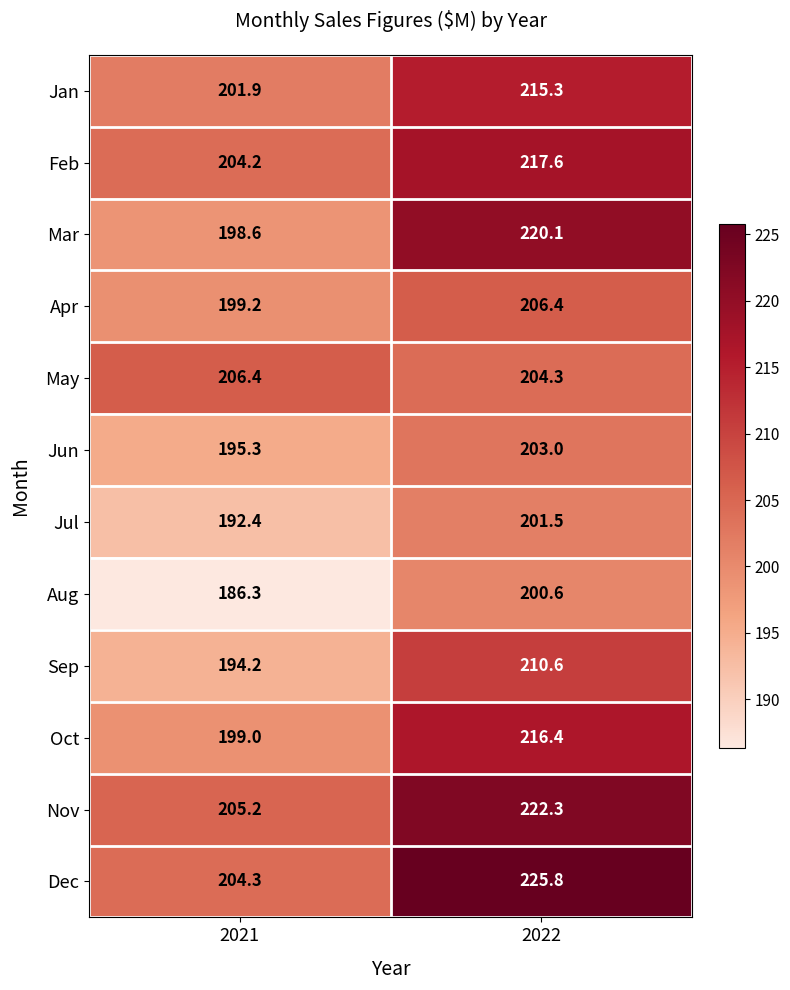

The Jun series shows 203.0 at 2022. True or false?

True